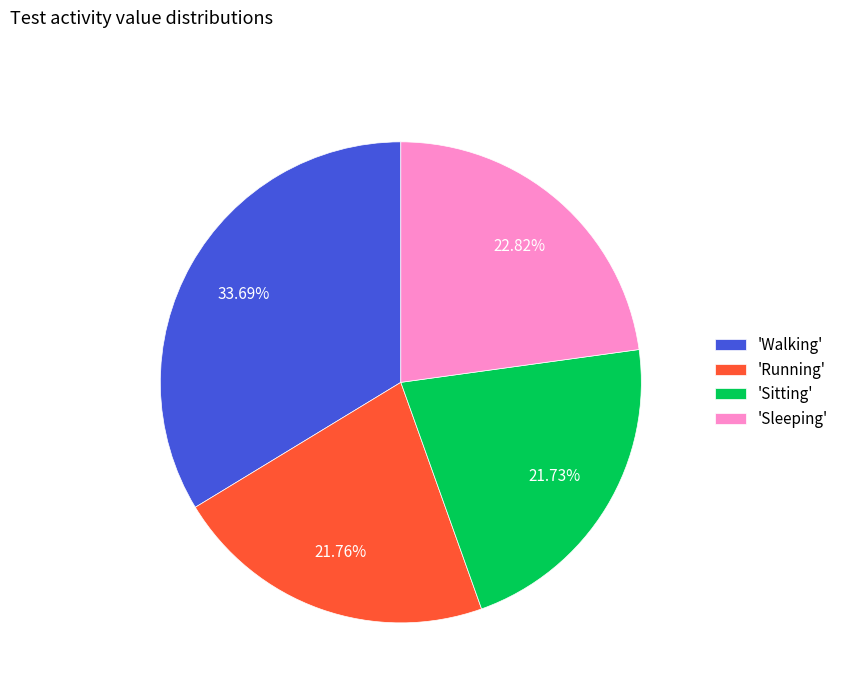

Approximately how many times larger is the value at 'Sleeping' compared to 'Running'?

1.0